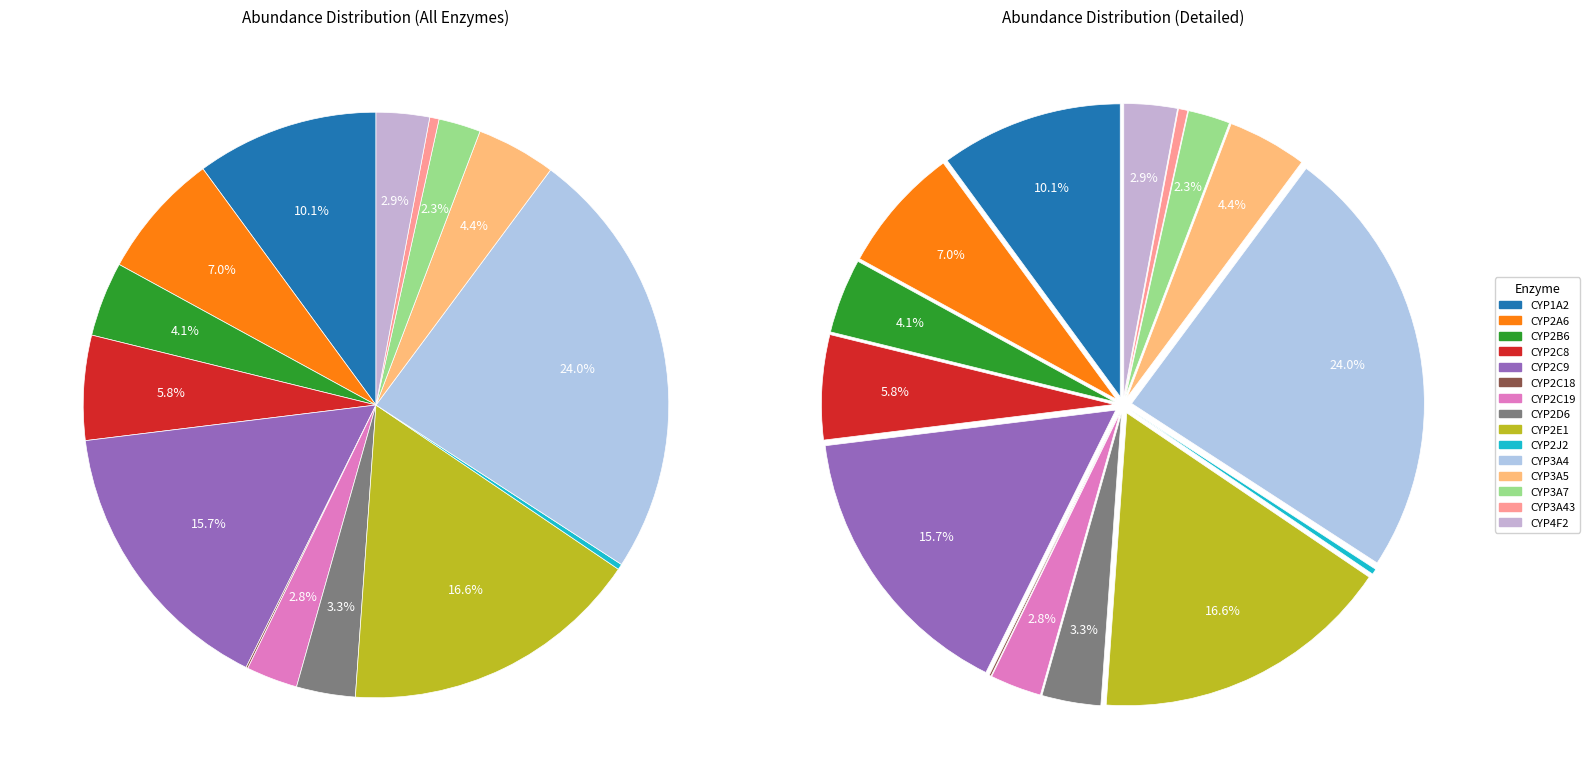

Combined, do CYP2J2 and CYP1A2 account for over 50%?

No